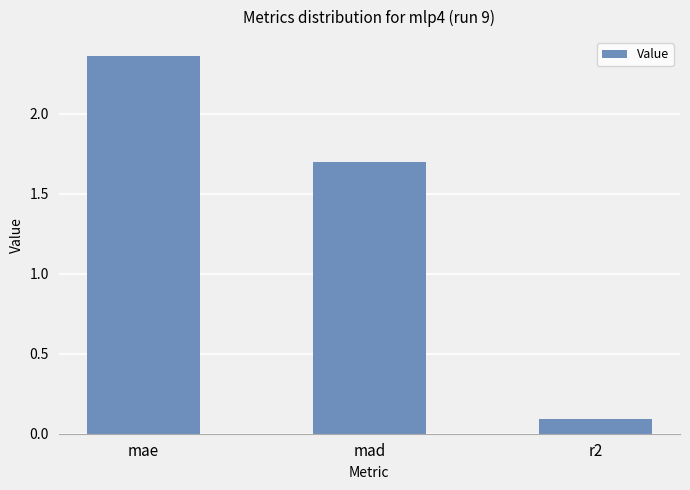

What is the label of the 1st bar from the left?

mae